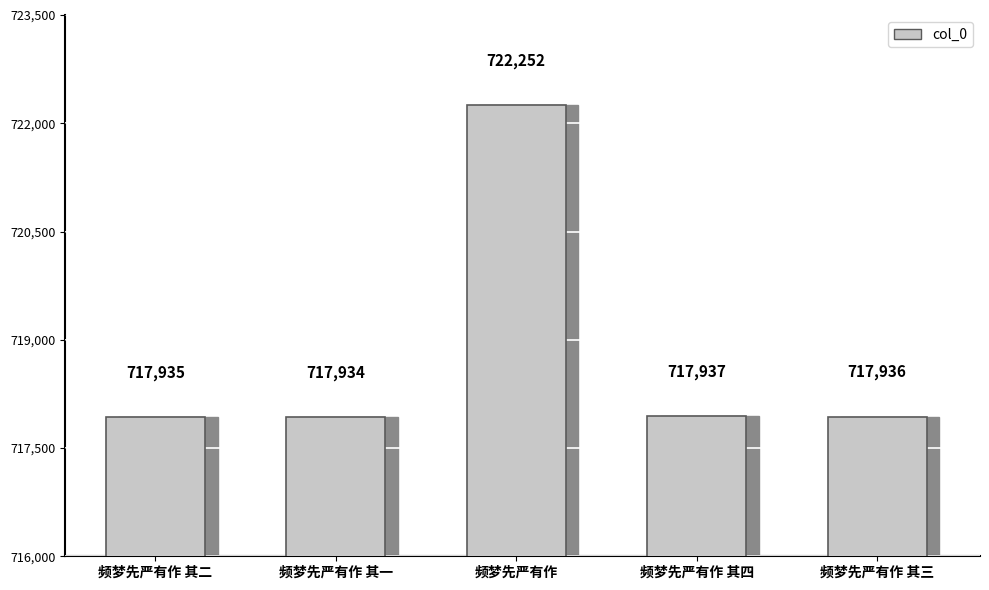

Reading left to right, list all the values displayed in this chart.

频梦先严有作 其二=717935	频梦先严有作 其一=717934	频梦先严有作=722252	频梦先严有作 其四=717937	频梦先严有作 其三=717936